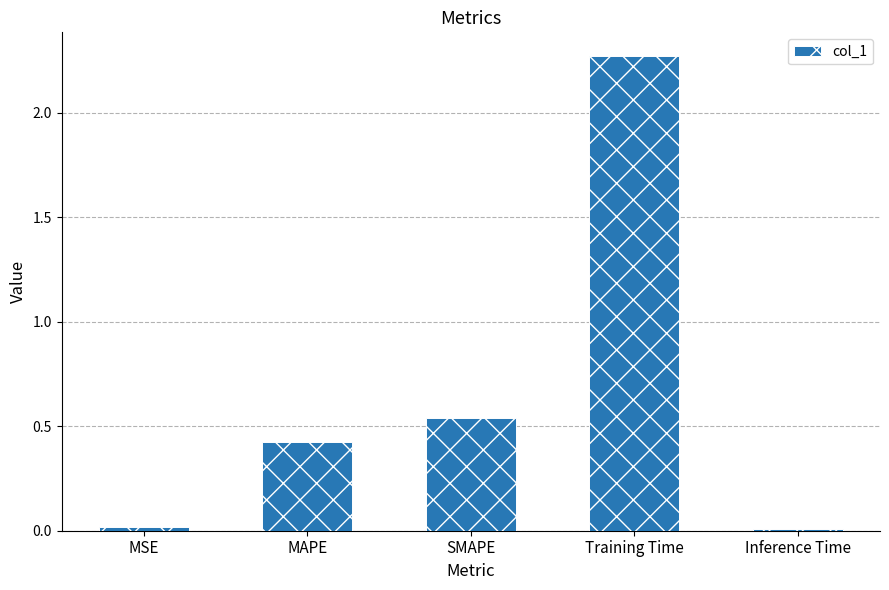

Where is the data nearest to the value 1?

SMAPE